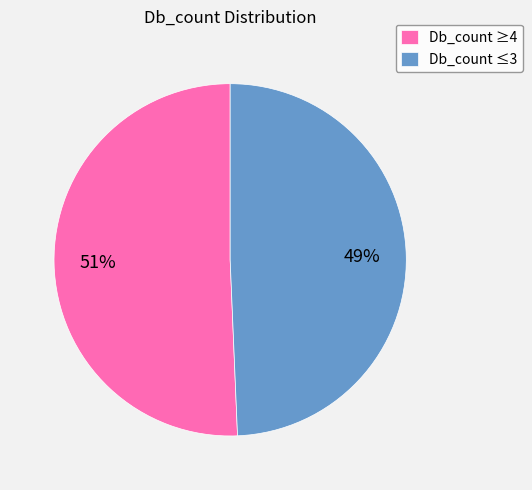

What is the majority slice?

Db_count ≥4